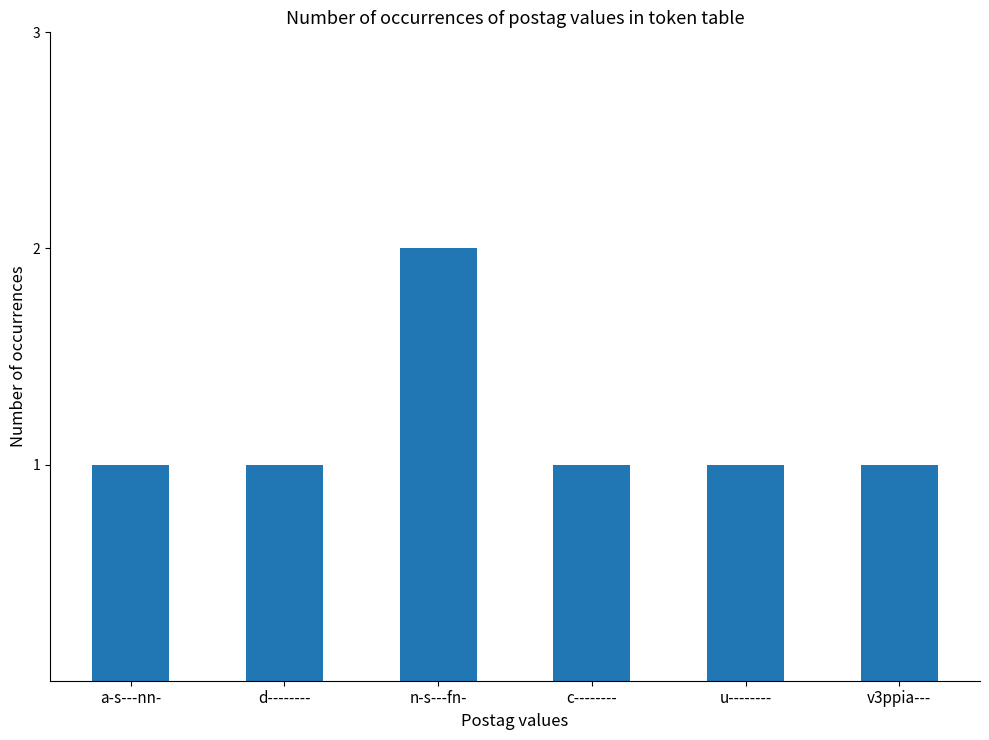

Reading left to right, transcribe all the data shown in this chart.

1	1	2	1	1	1